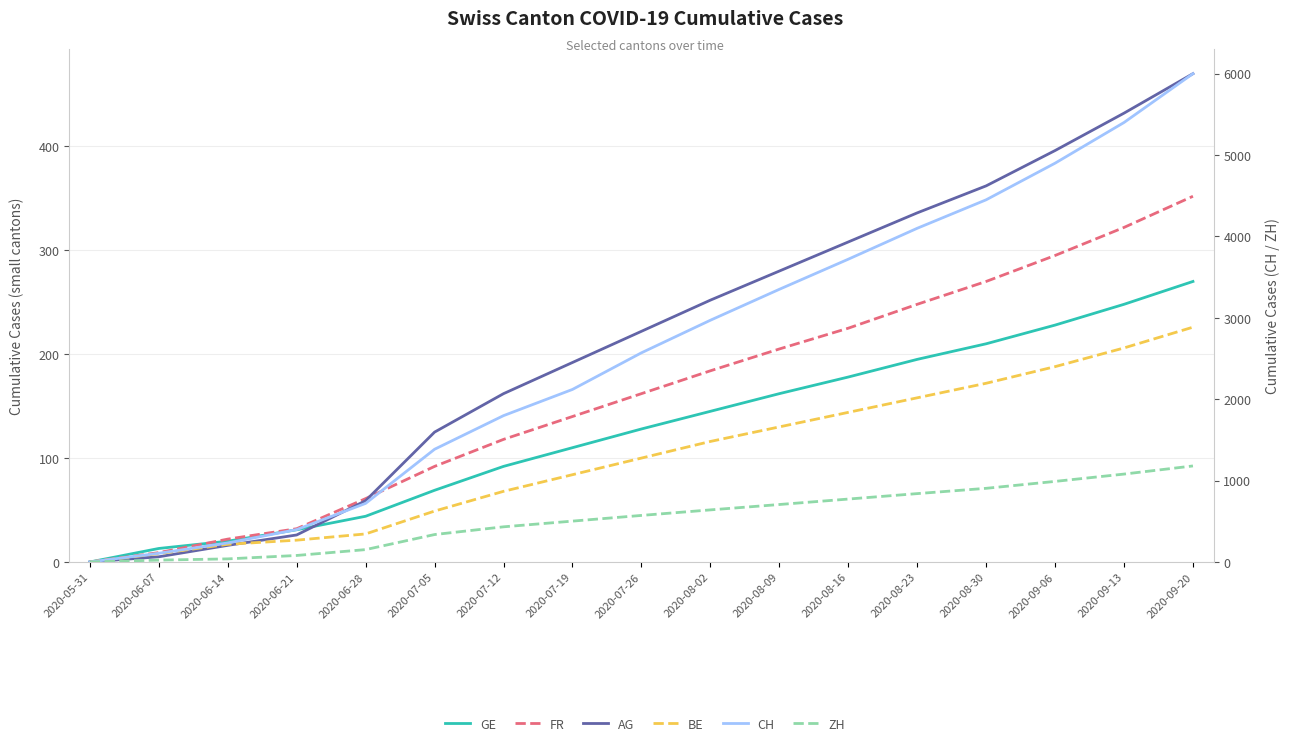

Where does the AG series first go above 222?

2020-08-02